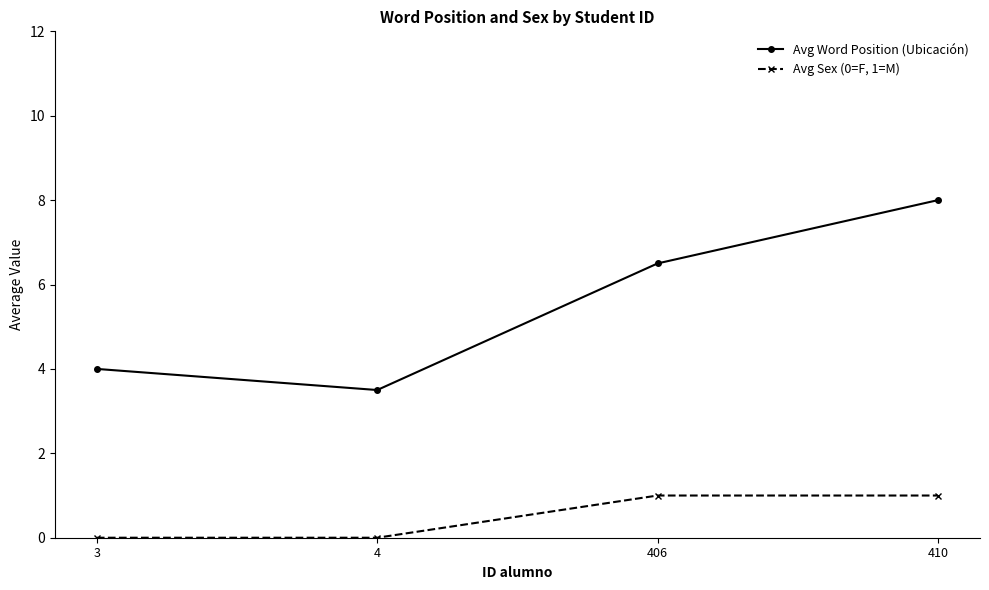

What is the sum of all Avg Sex (0=F, 1=M) values?

2.0